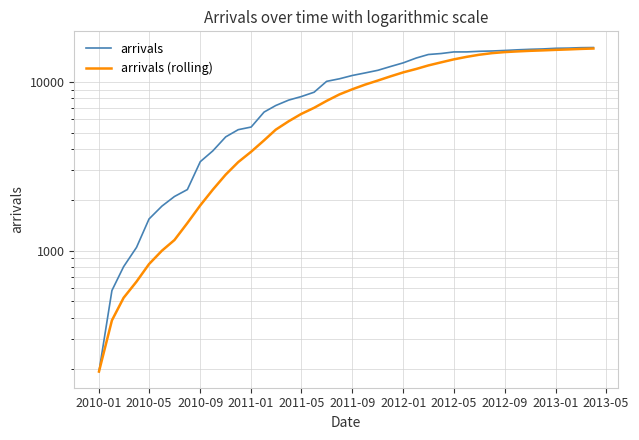

True or false: arrivals has a value of 20443.8 at 27.

False